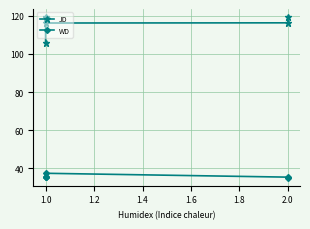

True or false: WD has more than 0 interior local peaks.

True